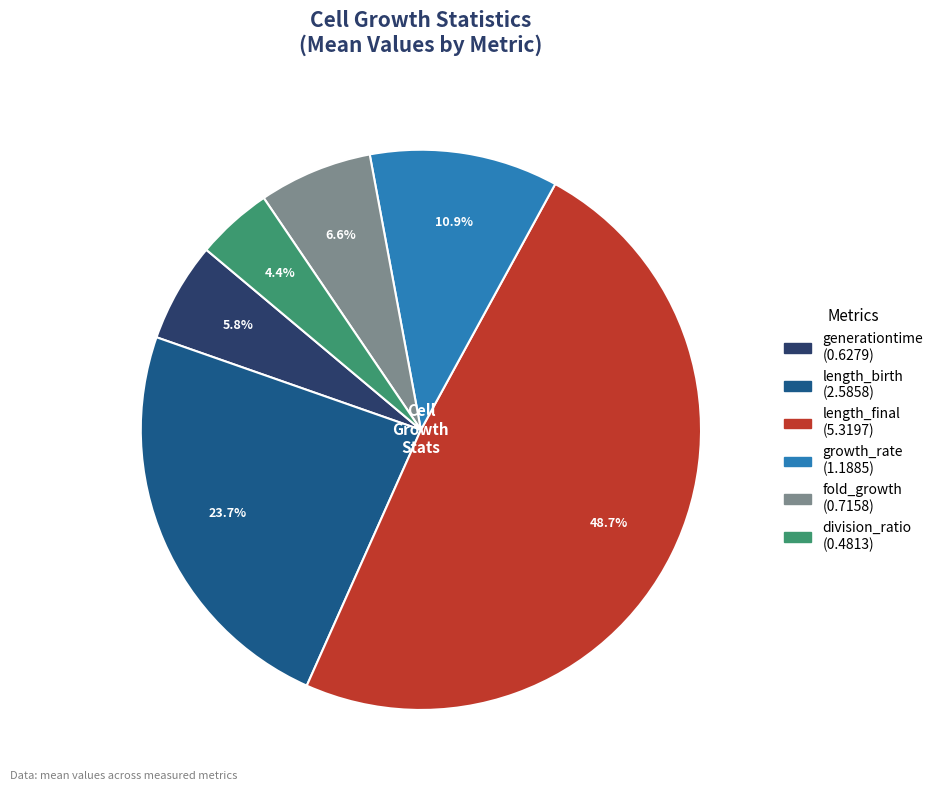

Is it true that fold_growth is 13% of the pie?

False